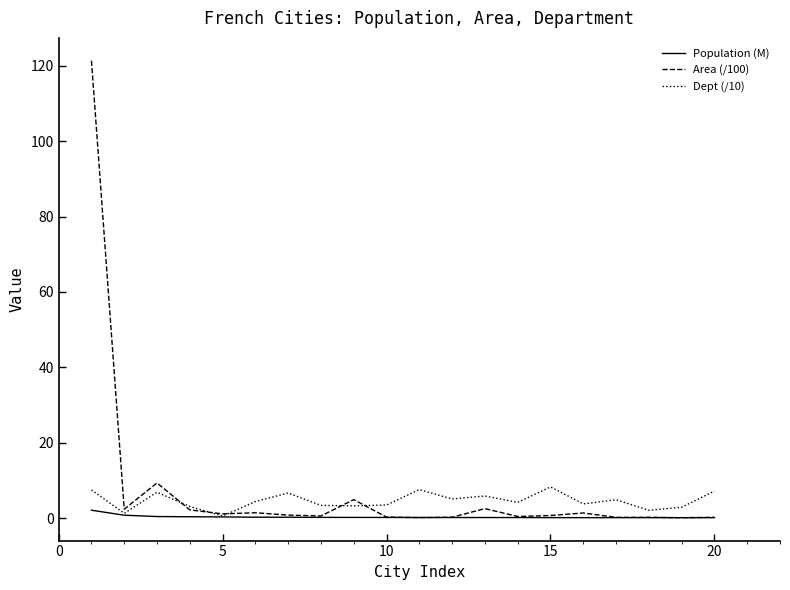

Which series has the largest range (max minus min)?

Area (/100)